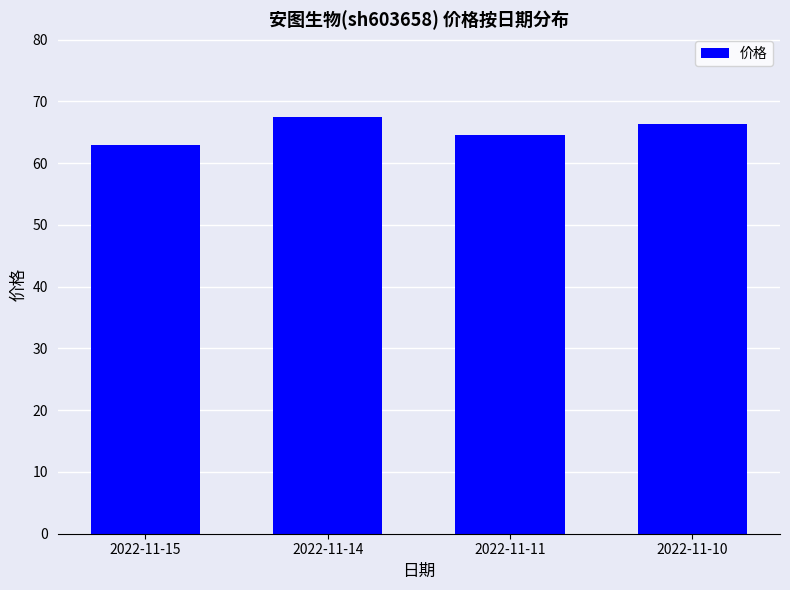

List the labels in order of value, largest first.

2022-11-14, 2022-11-10, 2022-11-11, 2022-11-15